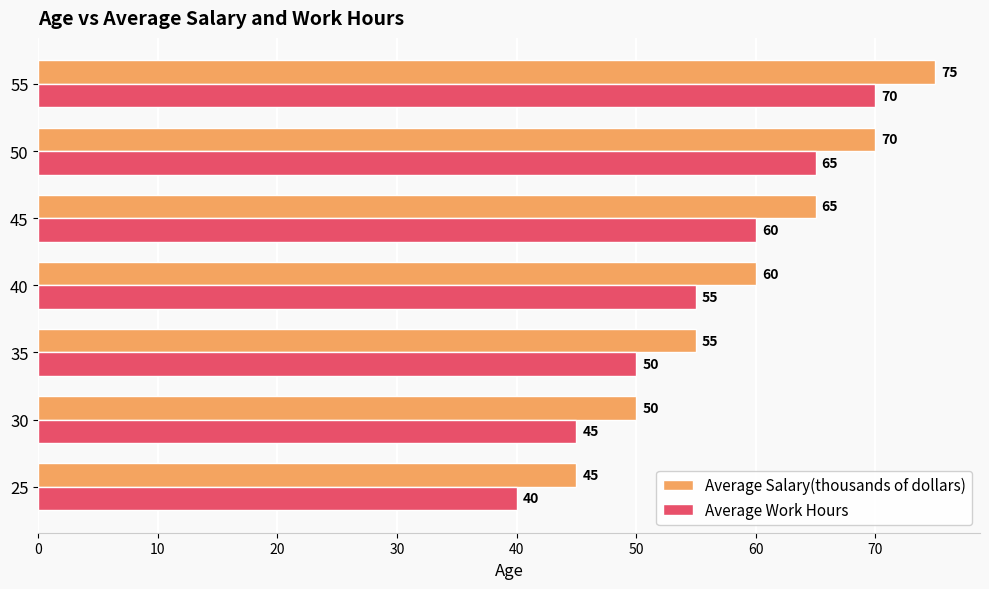

What is the sum of the Average Salary(thousands of dollars) values at 40 and 35?

115